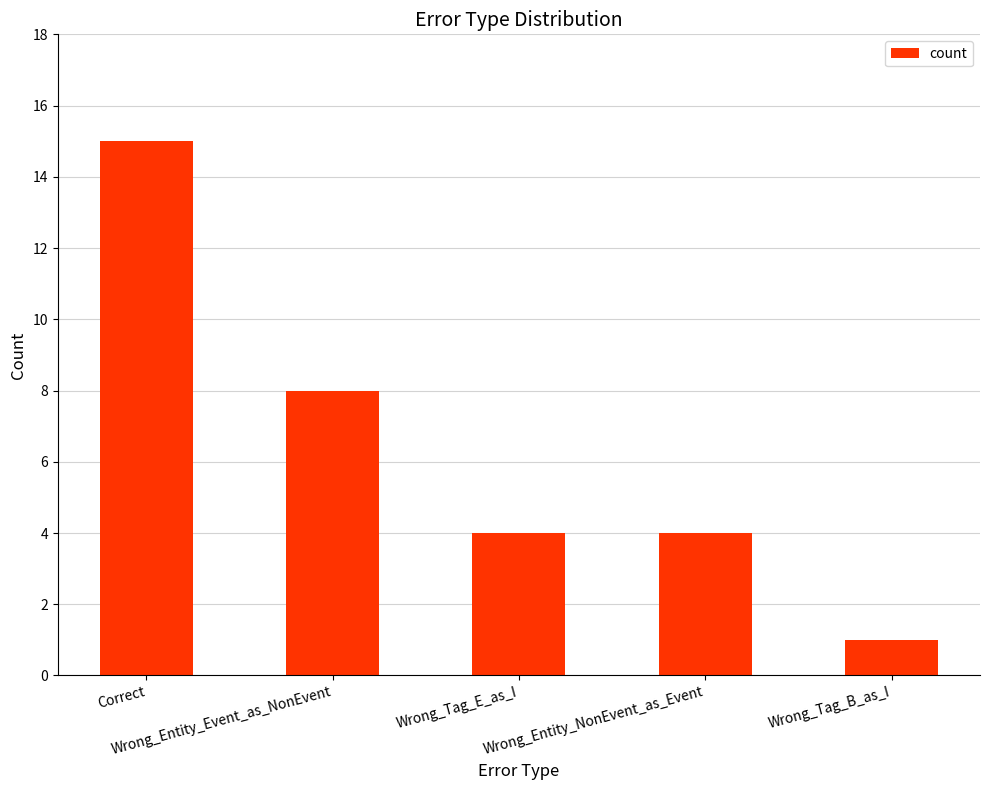

What is the value of the 2nd bar from the left?

8